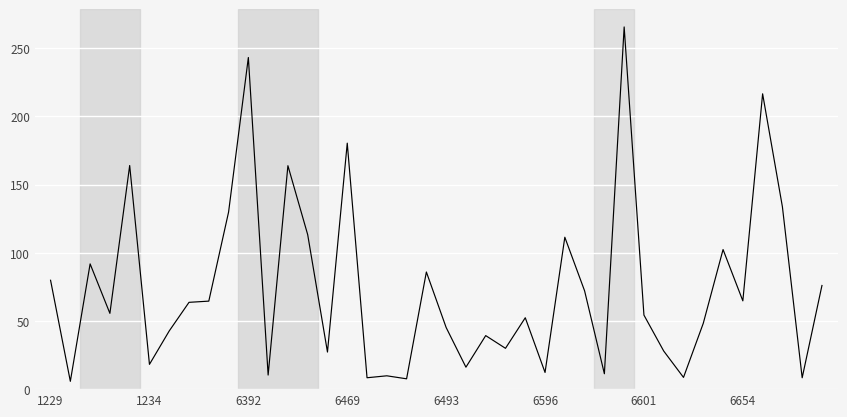

What is the greatest value displayed?

265.6